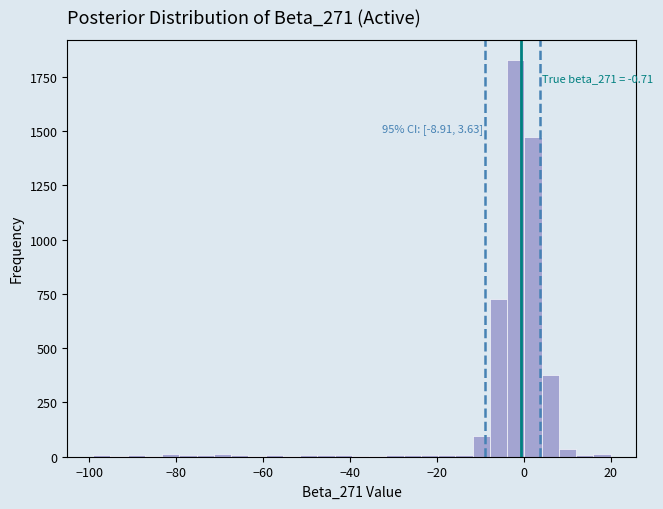

Read against the x-axis, roughly where is the centre of the tallest bar?

-2